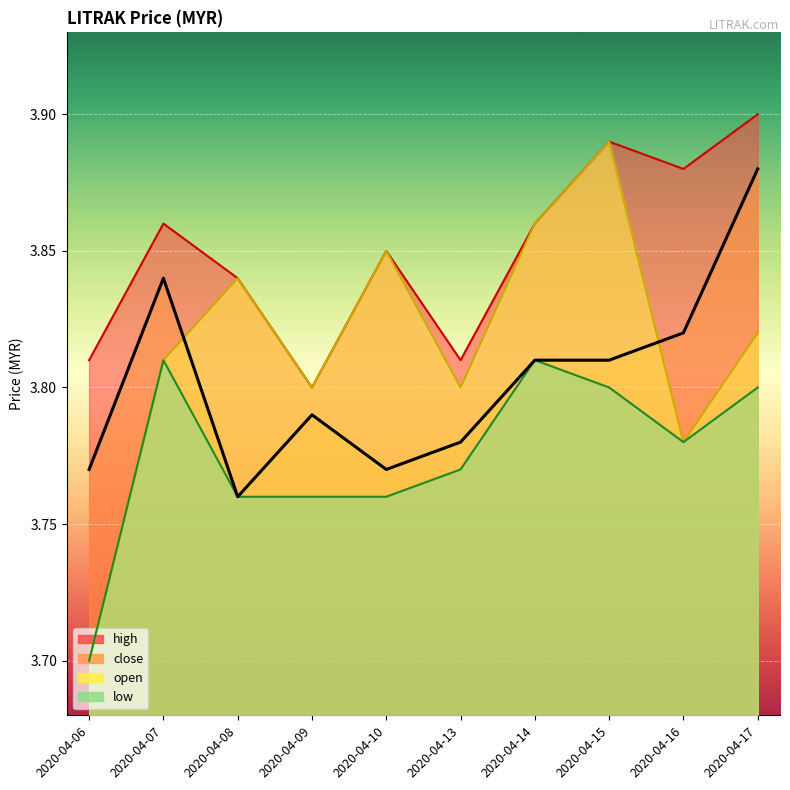

What are all the series names shown in the legend?

close, open, high, low